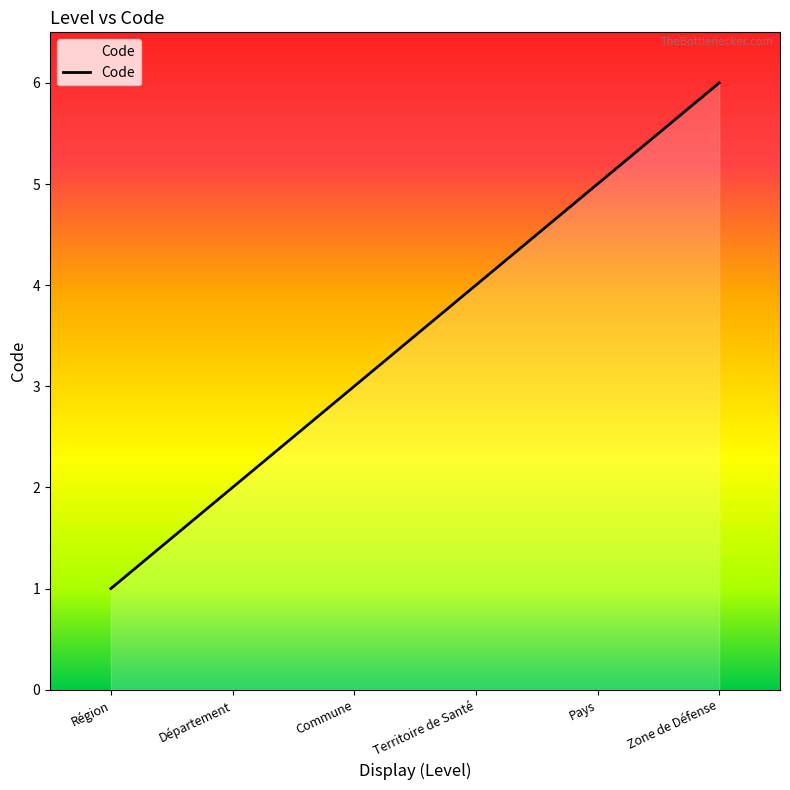

List the labels in order of value, largest first.

Zone de Défense, Pays, Territoire de Santé, Commune, Département, Région